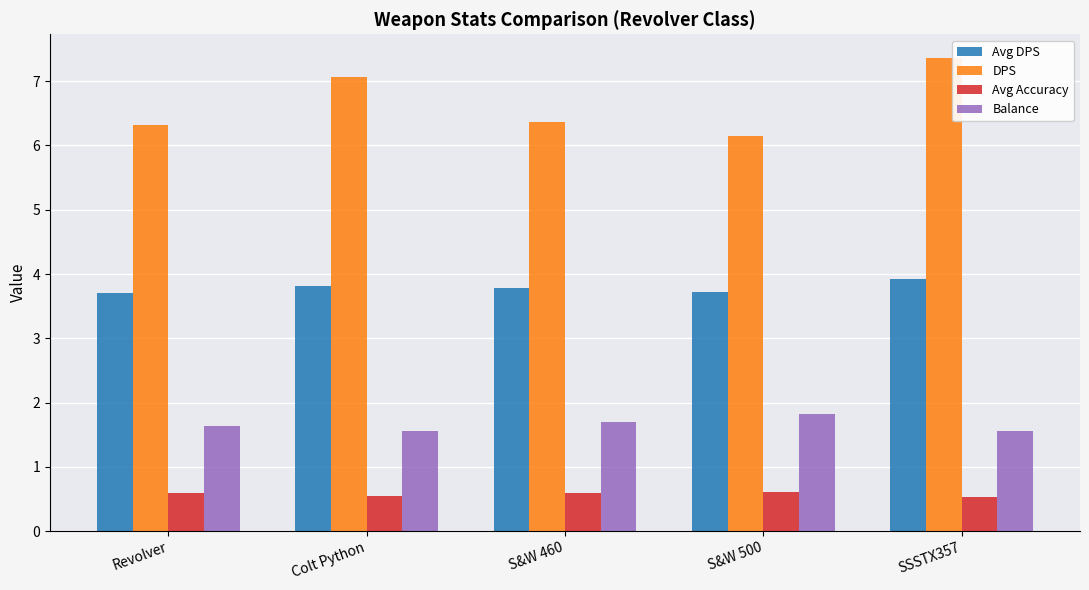

How many categories are shown in the chart?

5